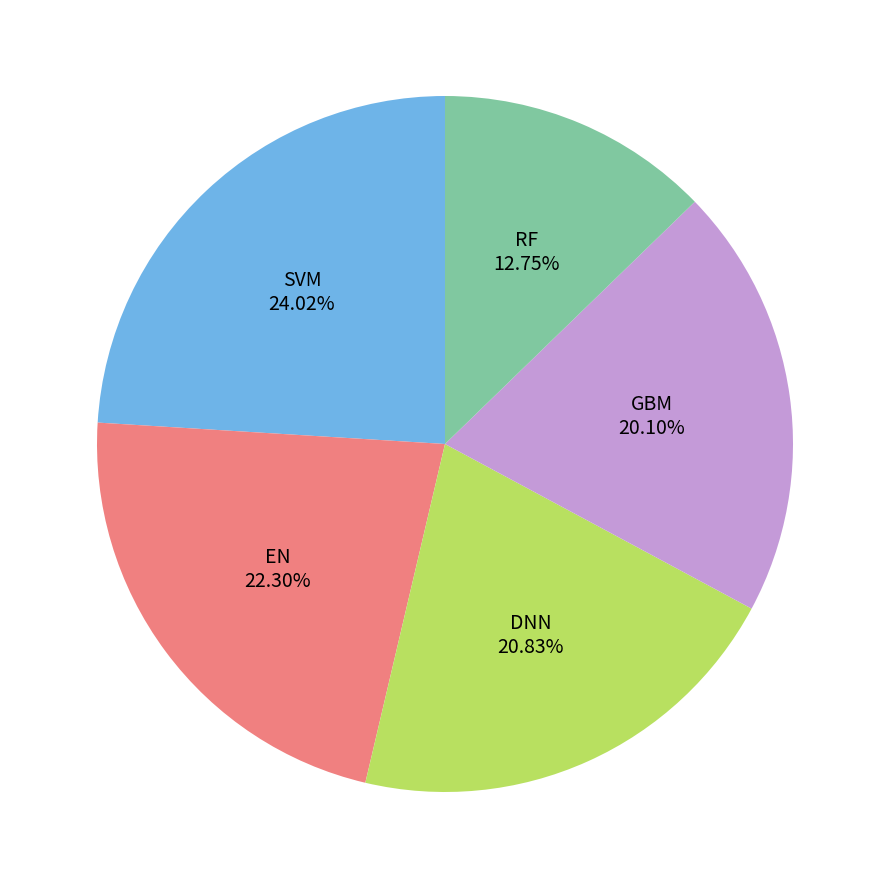

Does any single category account for the majority?

No